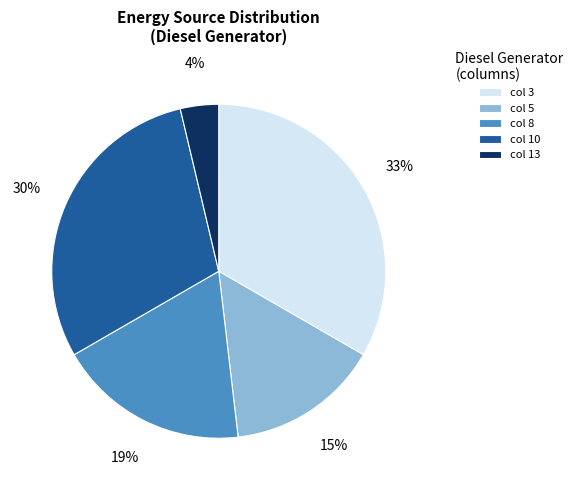

Rank the categories by value from highest to lowest.

col 3, col 10, col 8, col 5, col 13